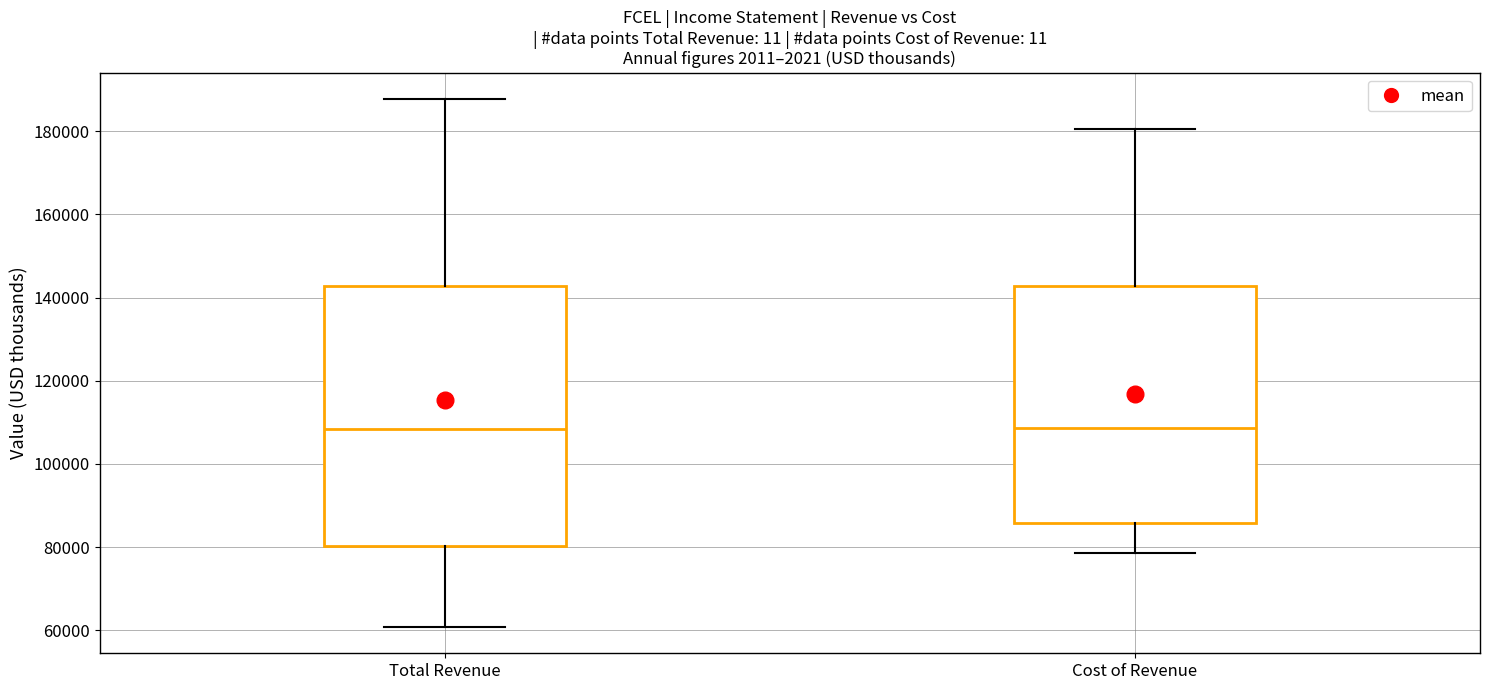

Where does the lower whisker of the box for Total Revenue end on the y-axis? The values are not printed on the chart, so give them approximately, as read against the axis.

60000